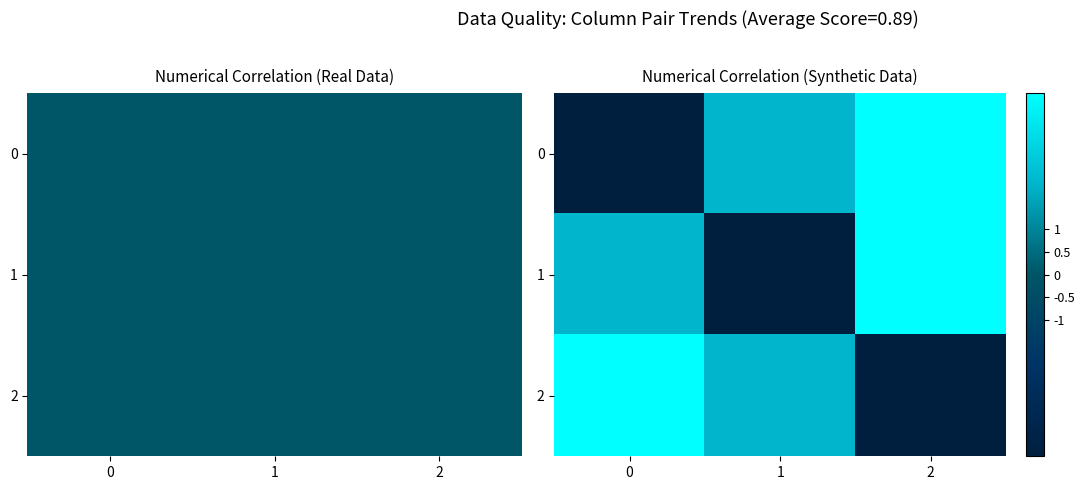

What is the sum of the 0 values at 0 and 1?

-2